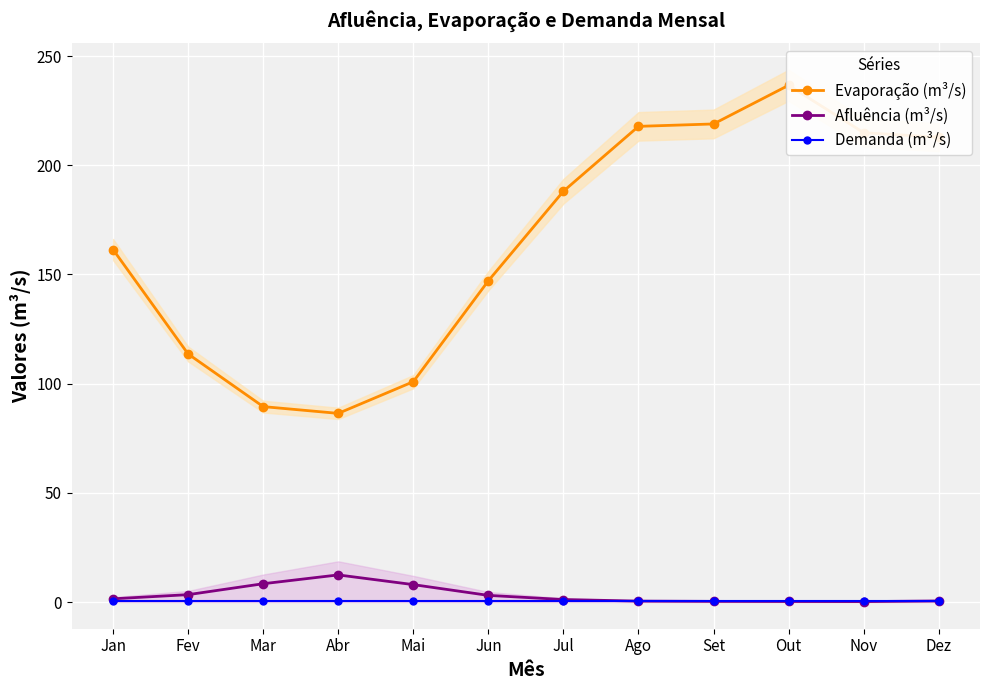

At Fev, list the series in order from smallest to largest.

Demanda (m³/s), Afluência (m³/s), Evaporação (m³/s)